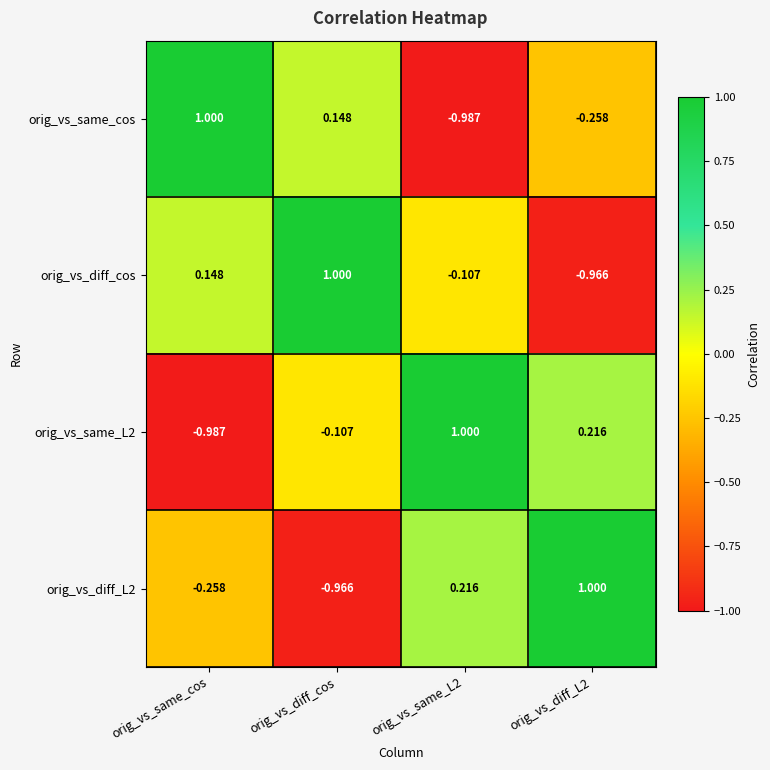

Where does the orig_vs_diff_cos series first go above 0?

orig_vs_same_cos